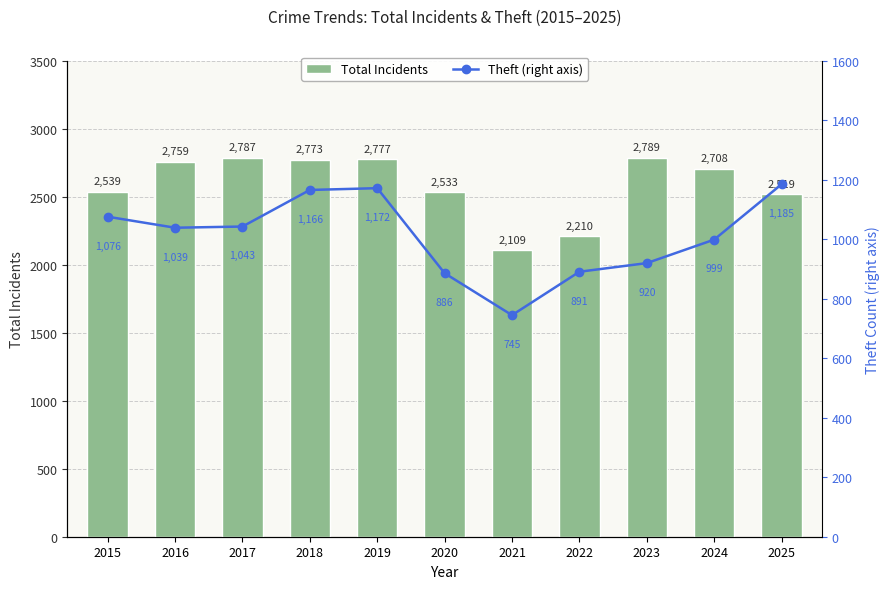

What is the sum of the Total Incidents values at 2017 and 2015?

5326